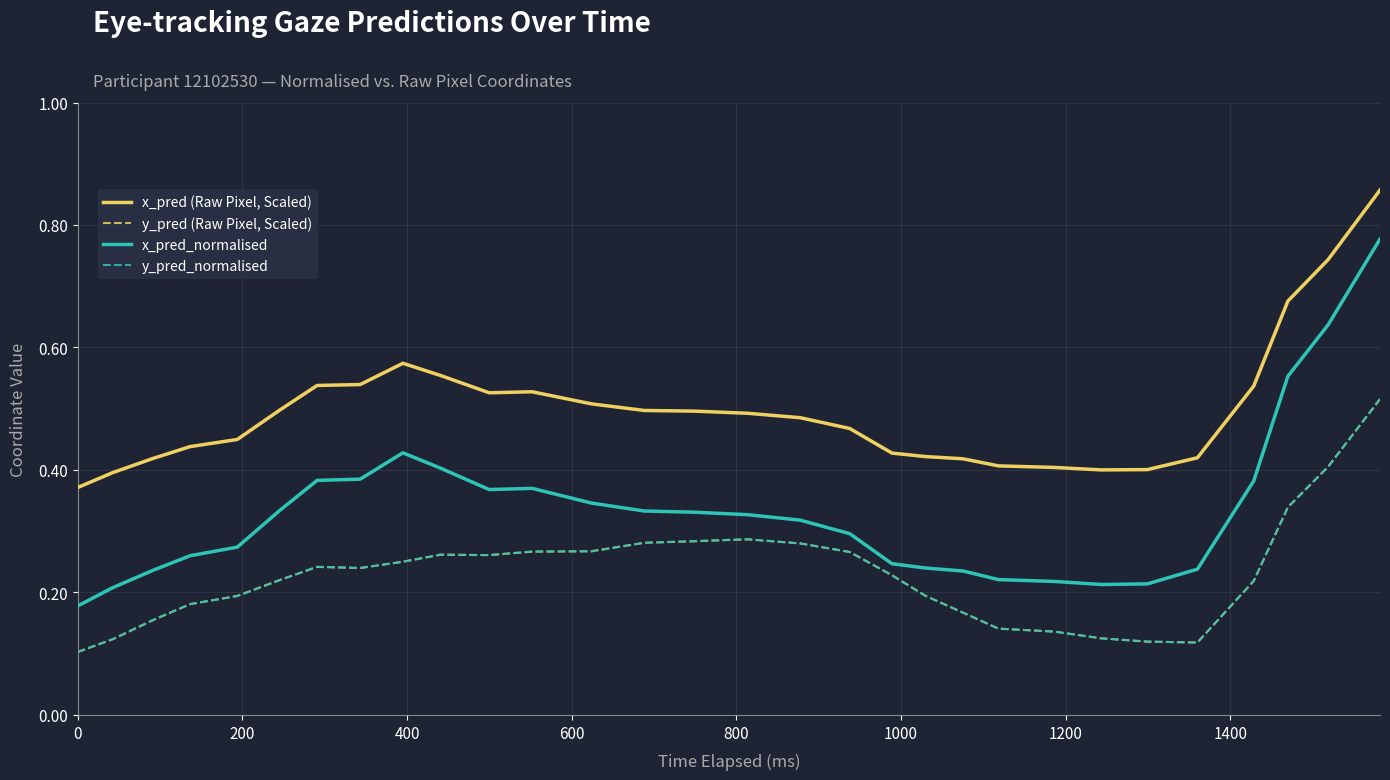

Which series has the largest total across all categories?

x_pred (Raw Pixel, Scaled)